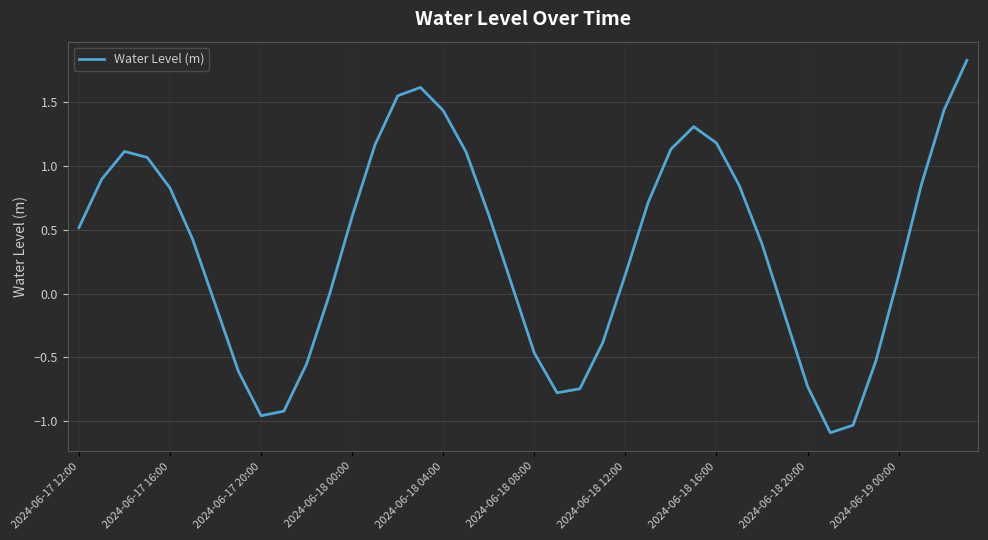

What is the smallest value displayed?

-1.1